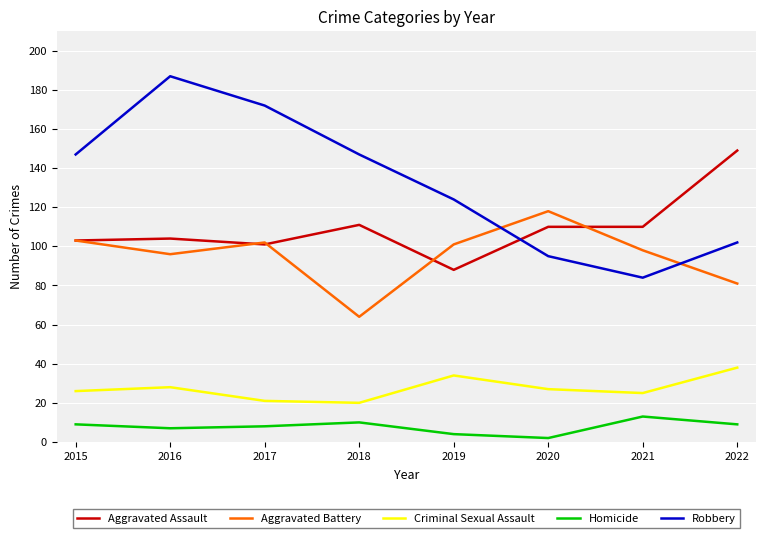

Which series has the largest total across all categories?

Robbery